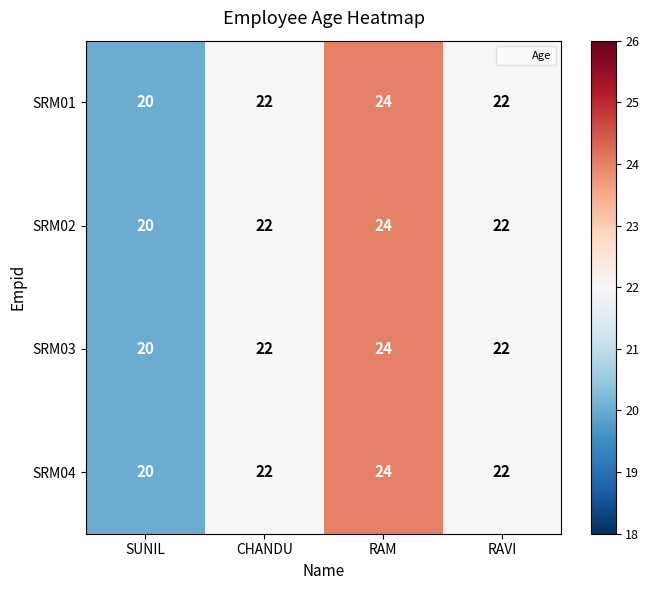

At which category is the sum across all series the highest?

RAM